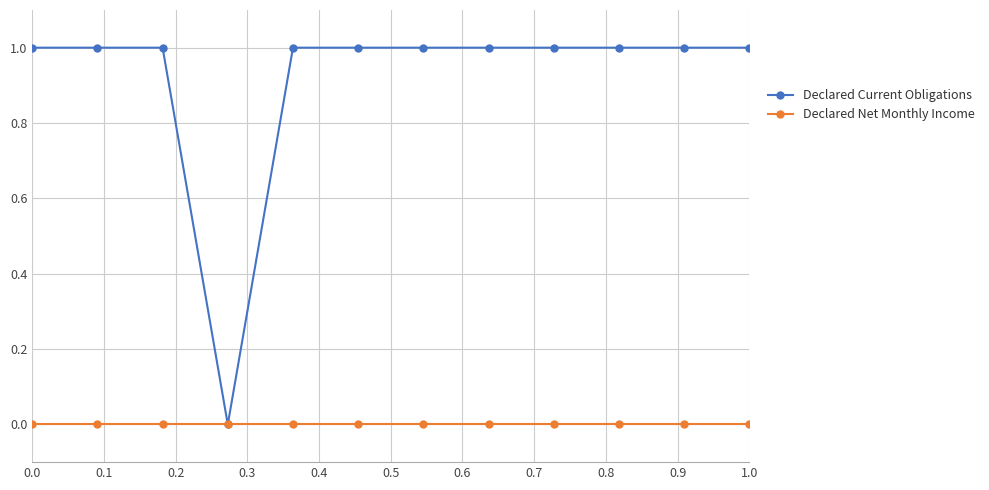

Which series has the largest range (max minus min)?

Declared Current Obligations